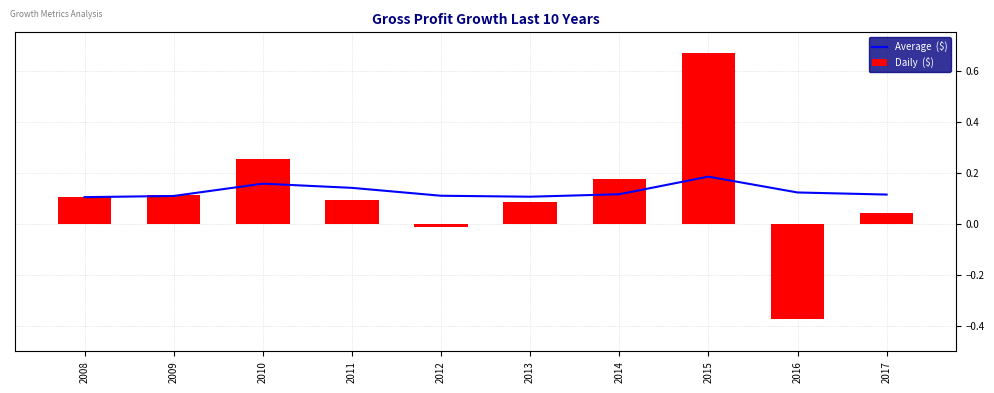

Is the value of Daily  ($) at 2008 greater than the value of Average  ($) at 2012?

No